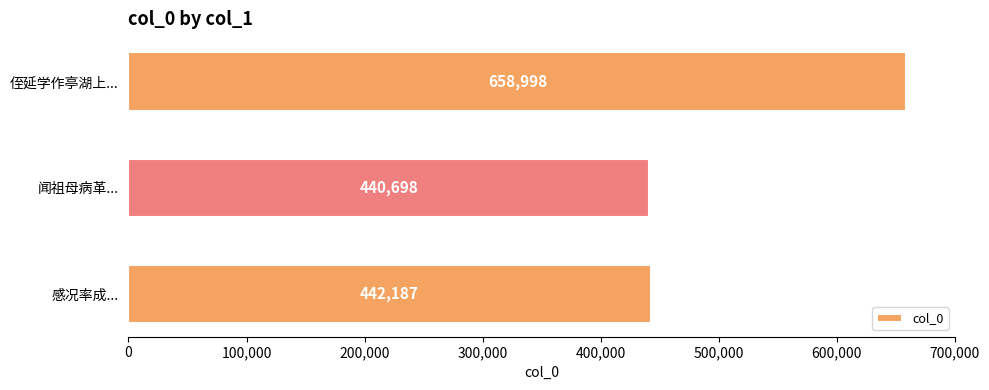

Reading top to bottom, what are all the values shown in this chart?

658998	440698	442187